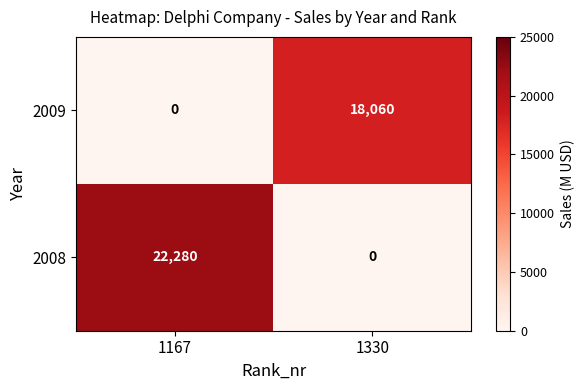

Which category has the lowest value in the 2009 series?

1167